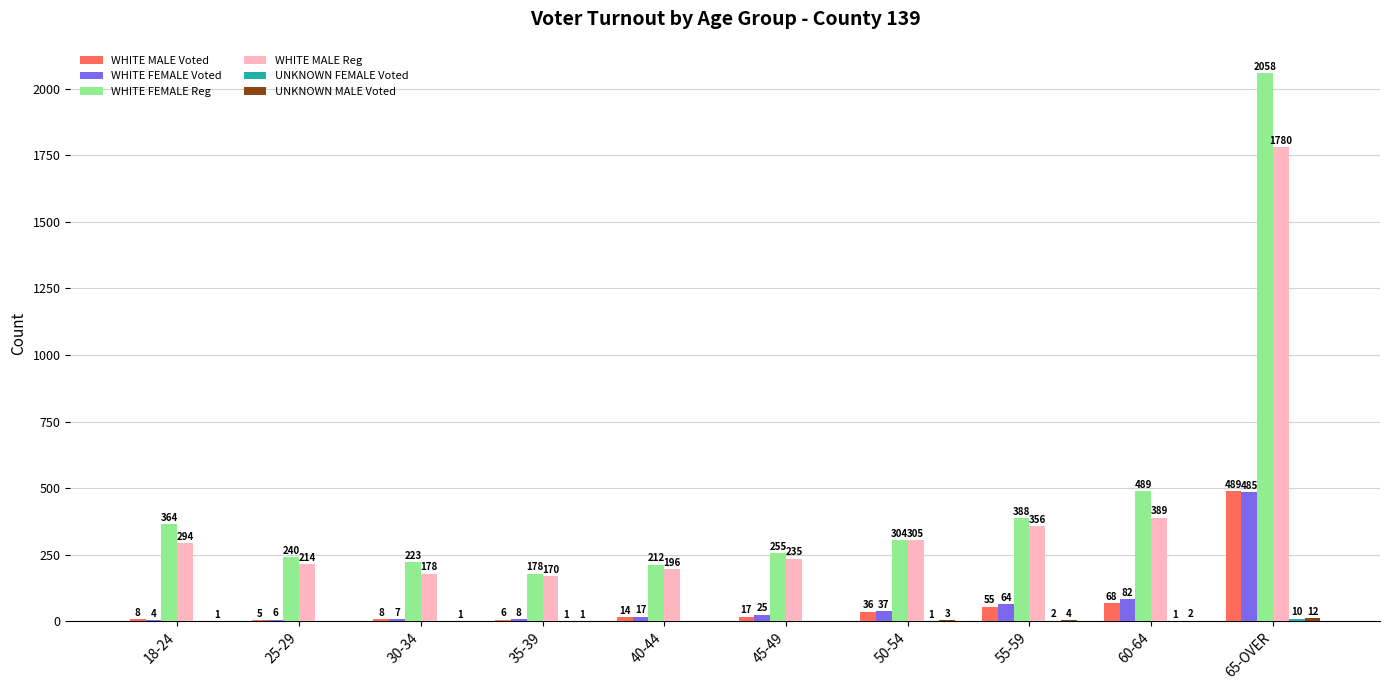

What is the maximum value for WHITE FEMALE Reg?

2058